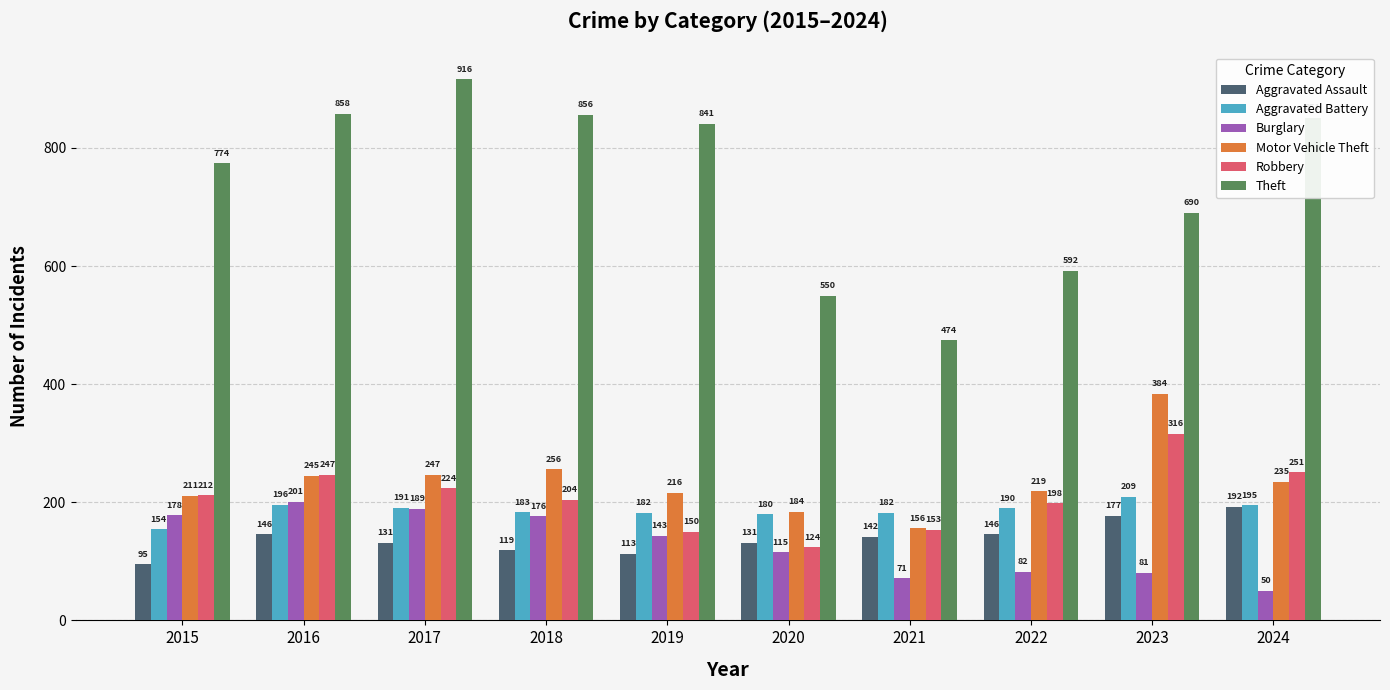

At which category is the sum across all series the highest?

2017